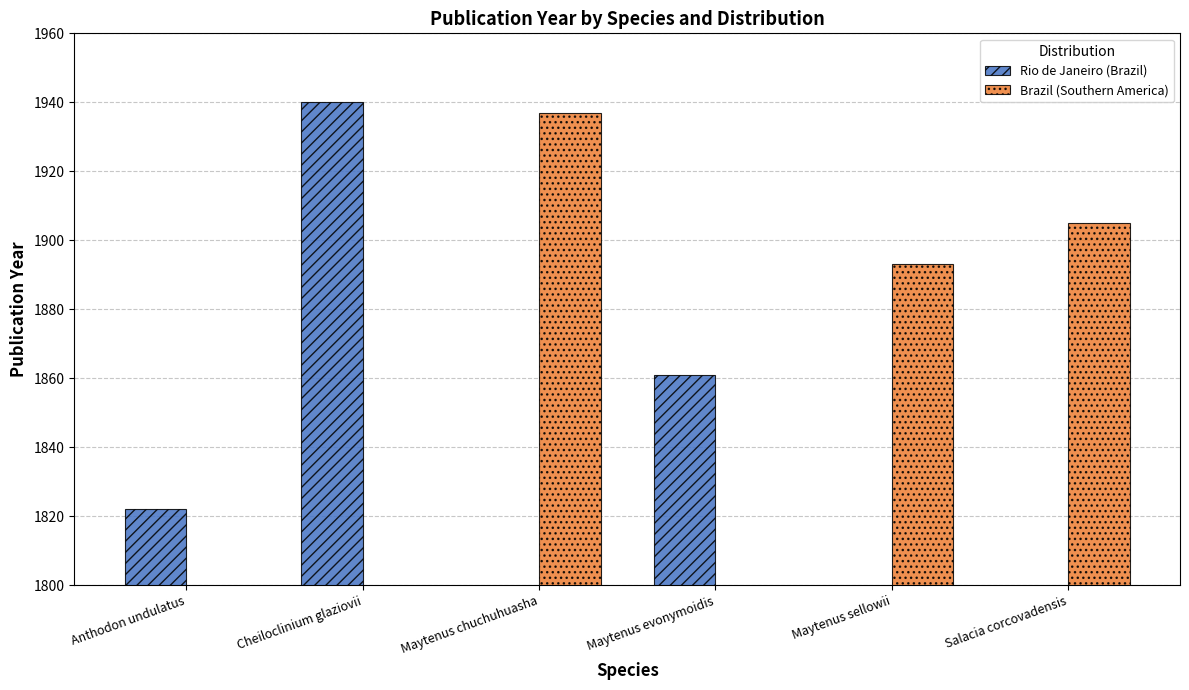

What are all the series names shown in the legend?

Rio de Janeiro (Brazil), Brazil (Southern America)